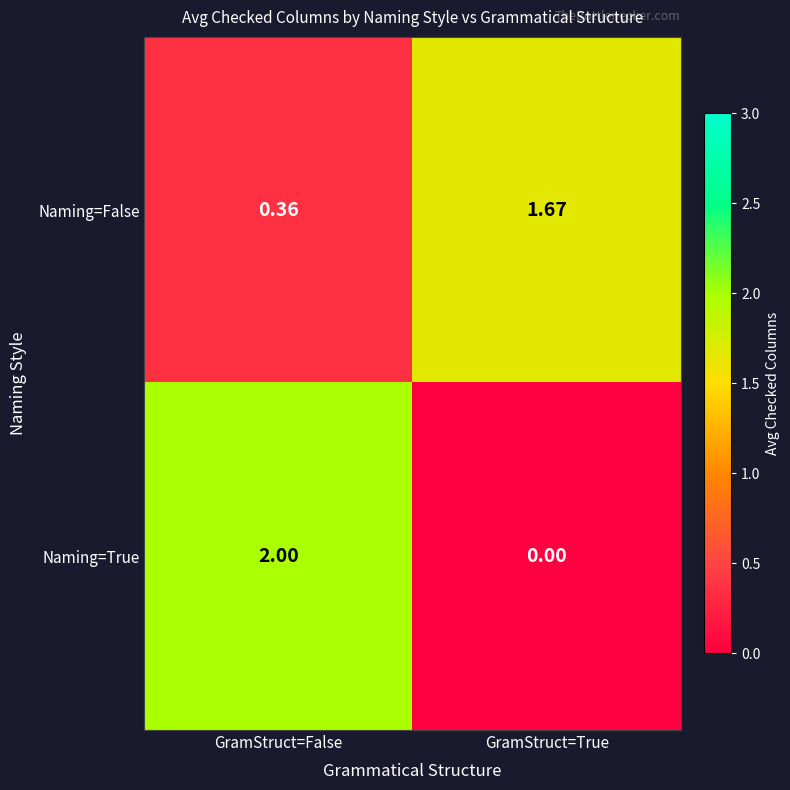

Rank the series by their average value, from lowest to highest.

Naming=True, Naming=False